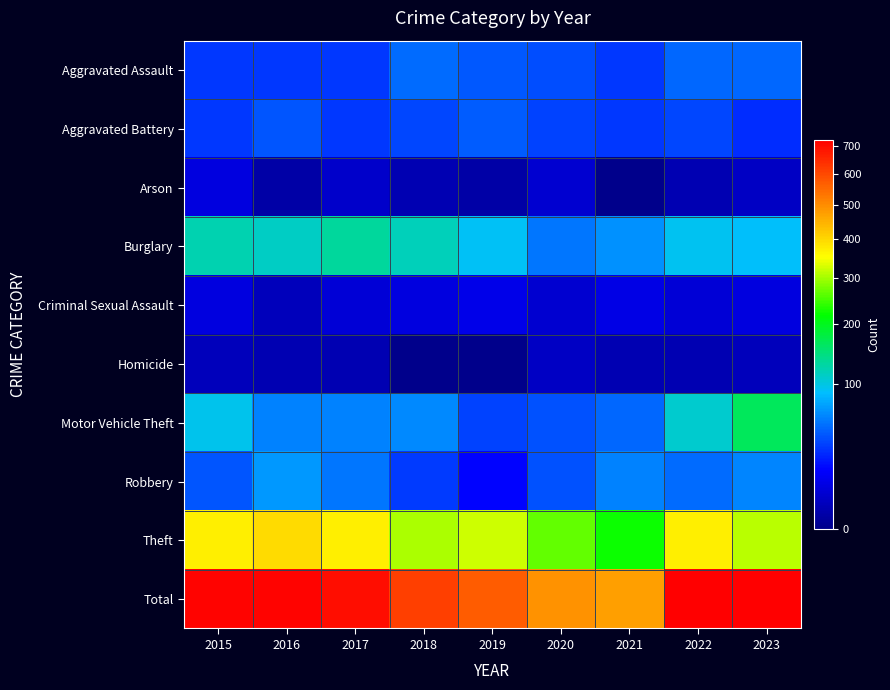

What is the spread (max minus min) of values at 2018?

616